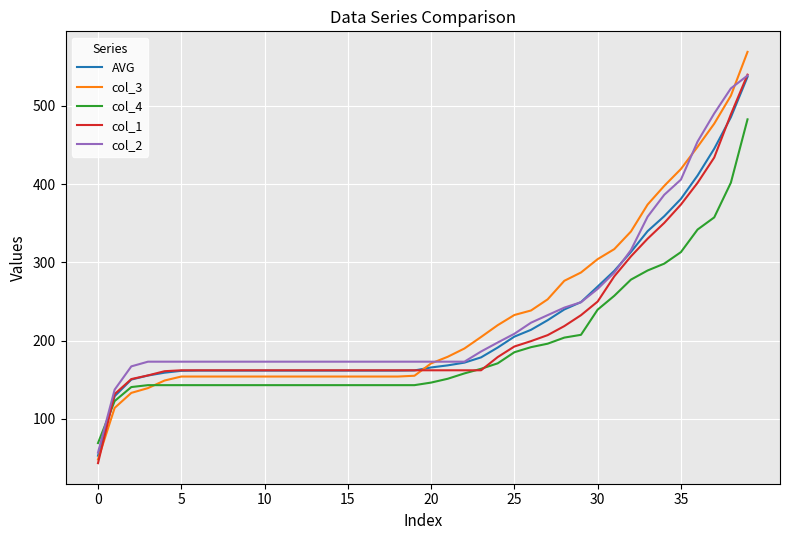

What is the minimum value shown in the chart?

43.3